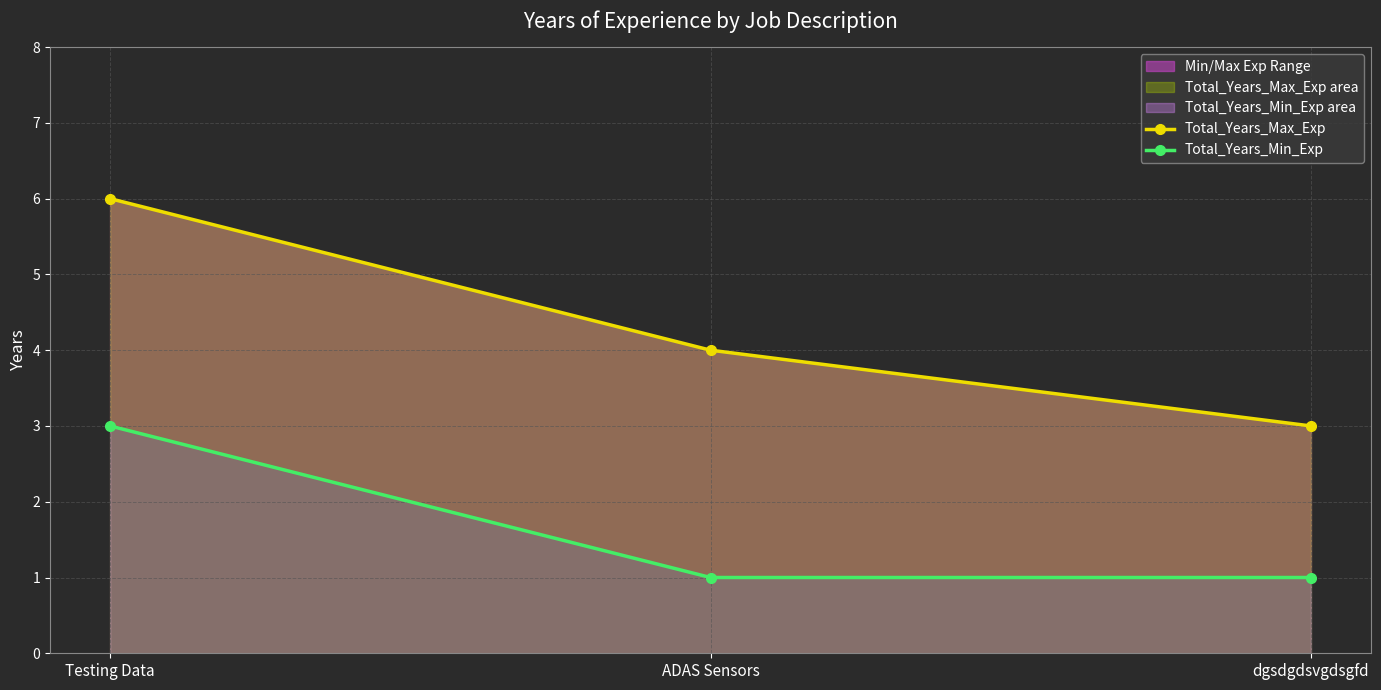

Which series has the largest range (max minus min)?

Total_Years_Max_Exp